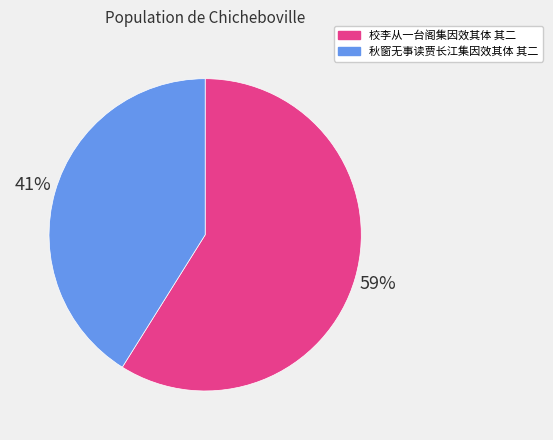

Approximately how many times larger is the value at 秋窗无事读贾长江集因效其体 其二 compared to 校李从一台阁集因效其体 其二?

0.7